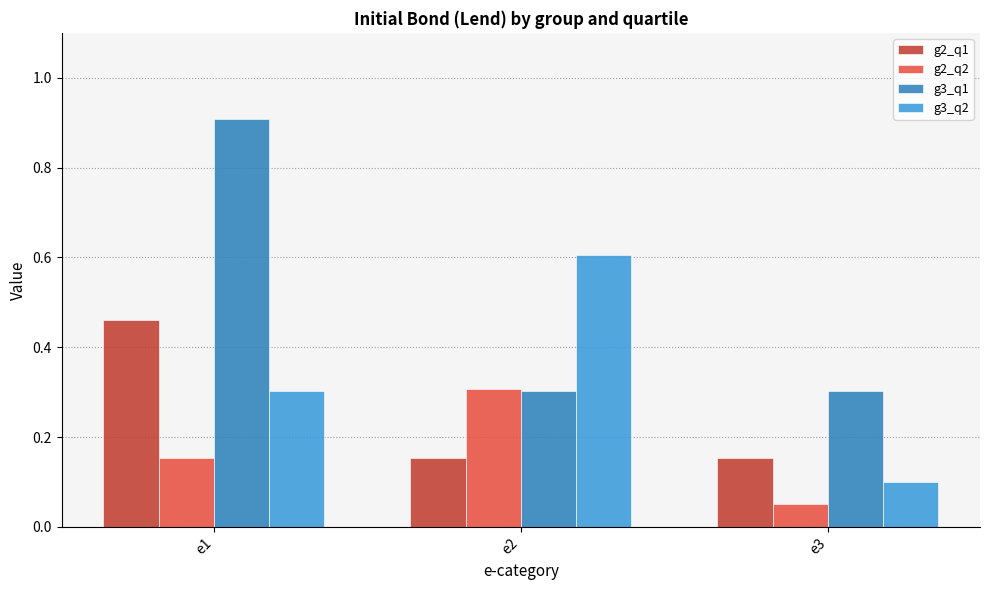

Which series has the largest range (max minus min)?

g3_q1